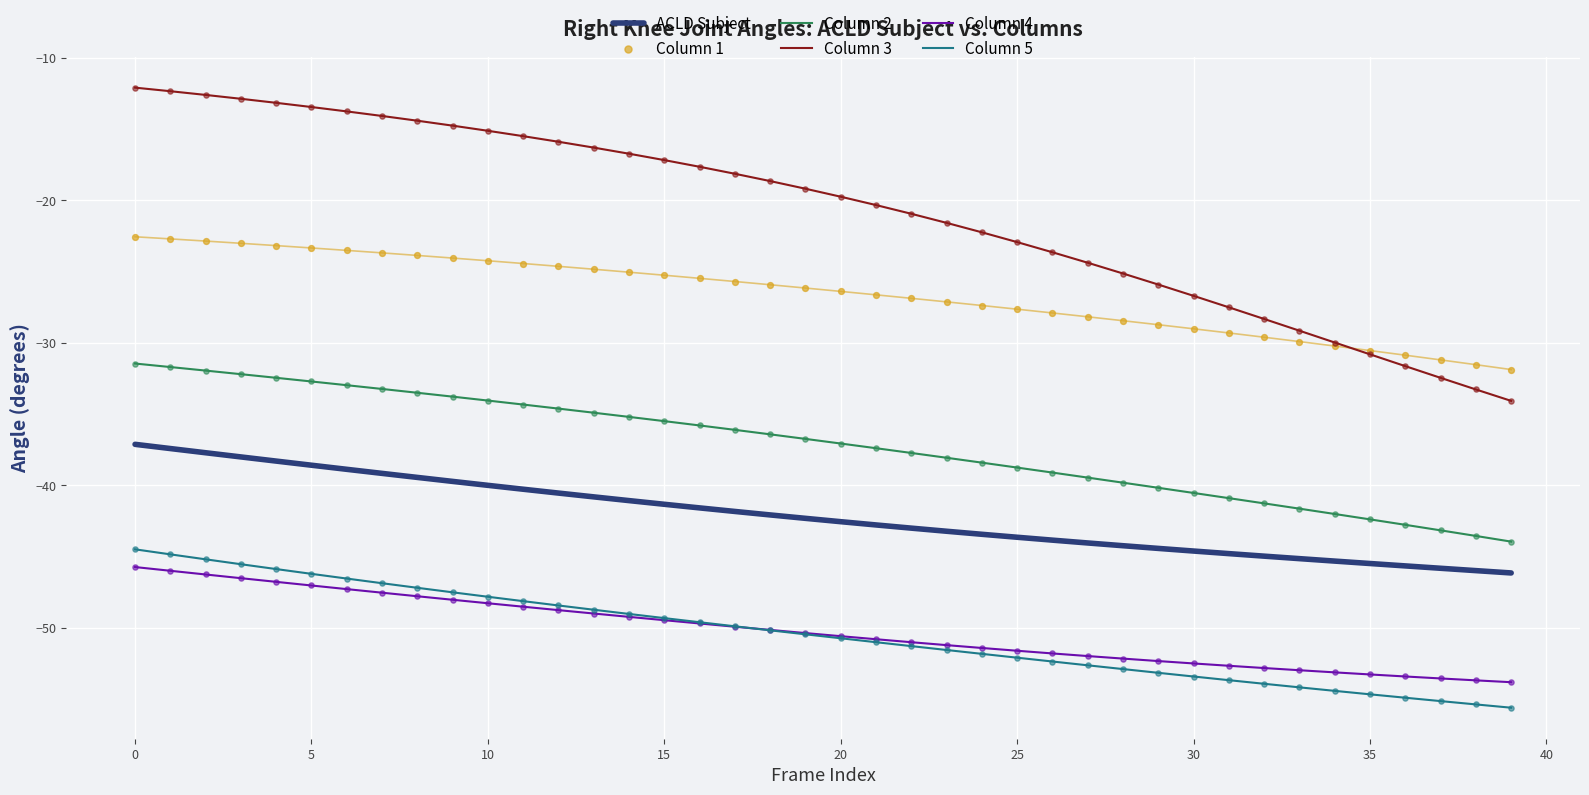

Is the value of Column 3 at 22 greater than the value of Column 1 at 29?

Yes